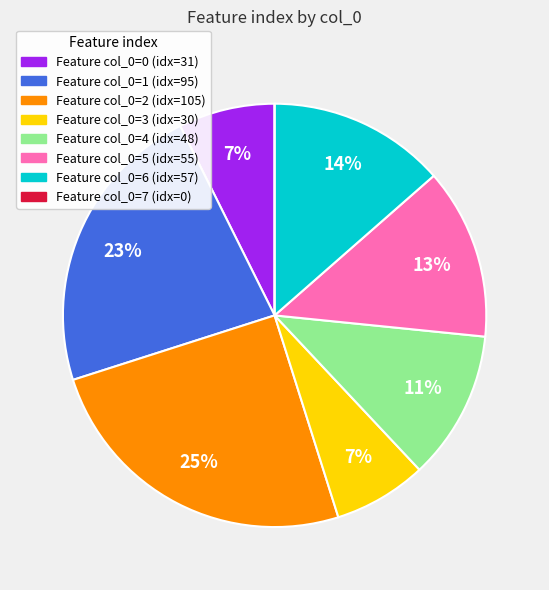

To the nearest percent, what is the difference between the largest and smallest slice percentages?

25%